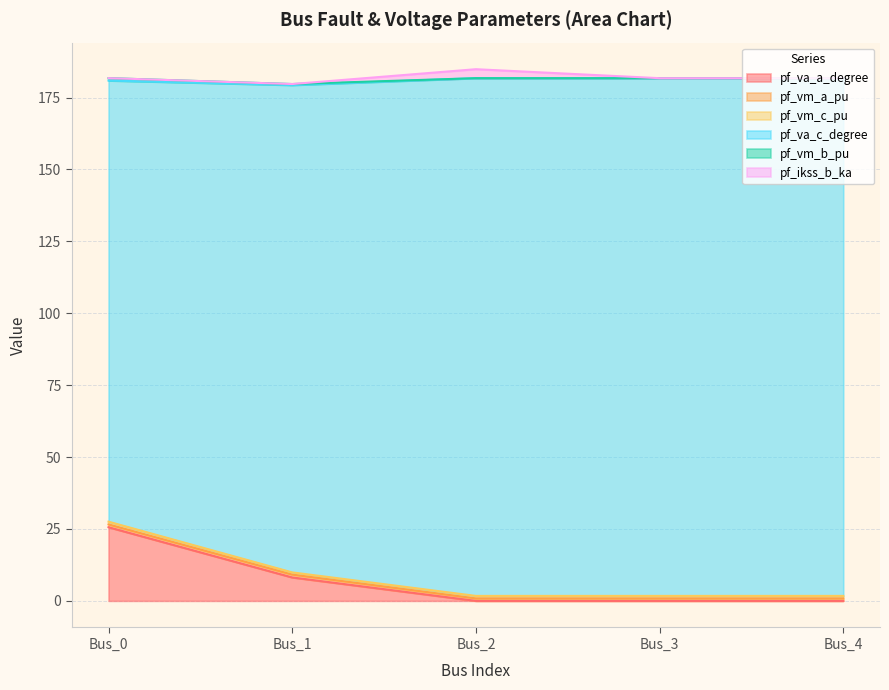

The value of pf_va_a_degree at Bus_2 is 0.0. True or false?

True